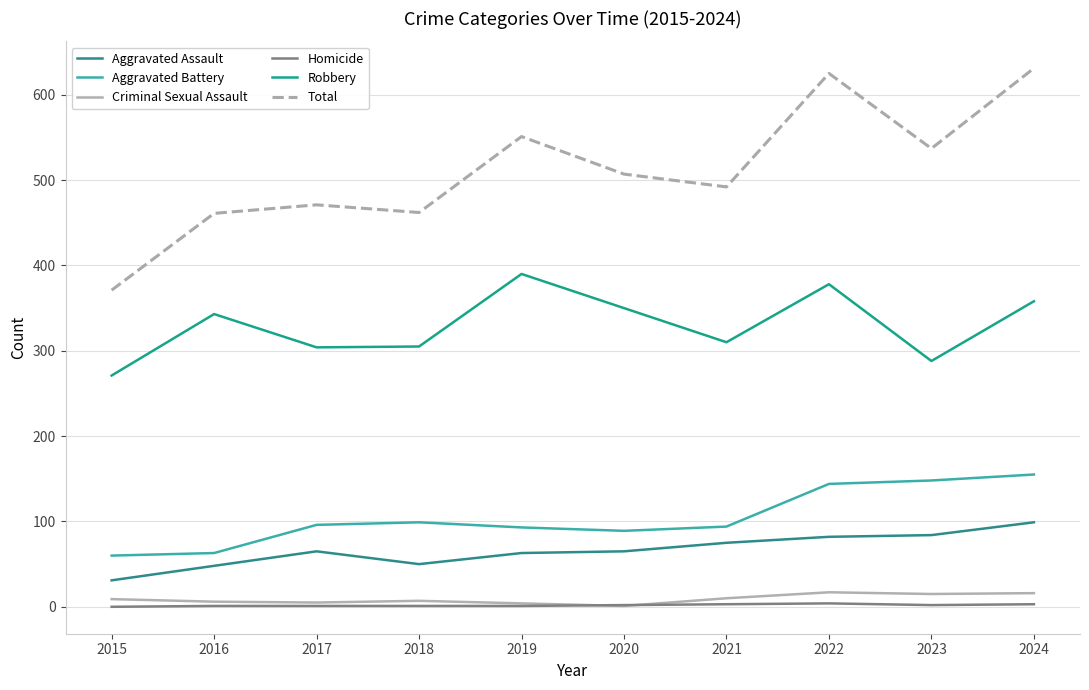

Is it true that Robbery equals 531 at 2024?

False